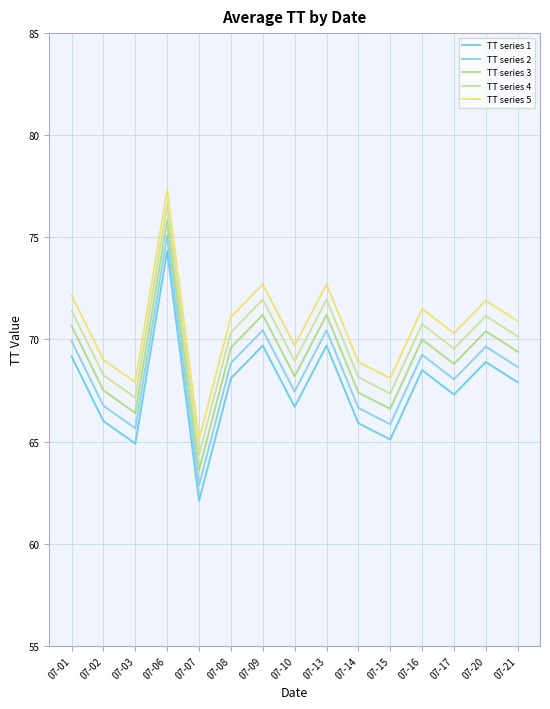

At how many categories does at least one series exceed 76?

1